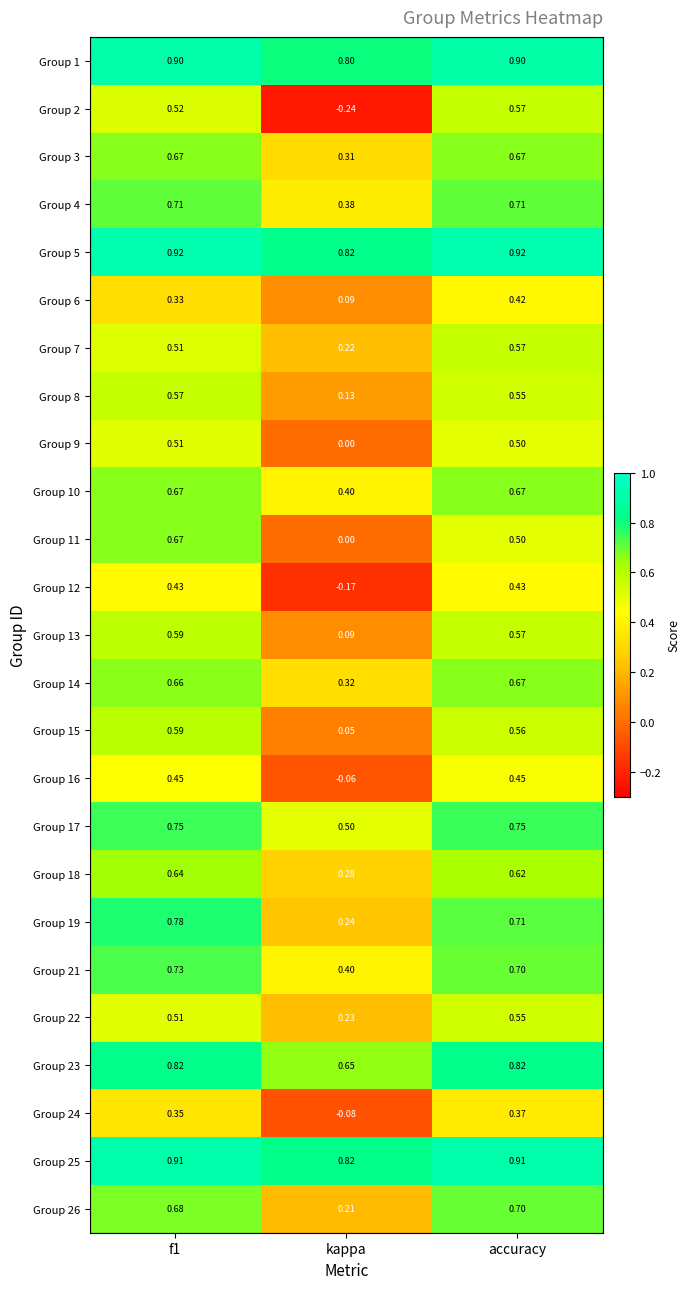

Which series has the largest range (max minus min)?

Group 2